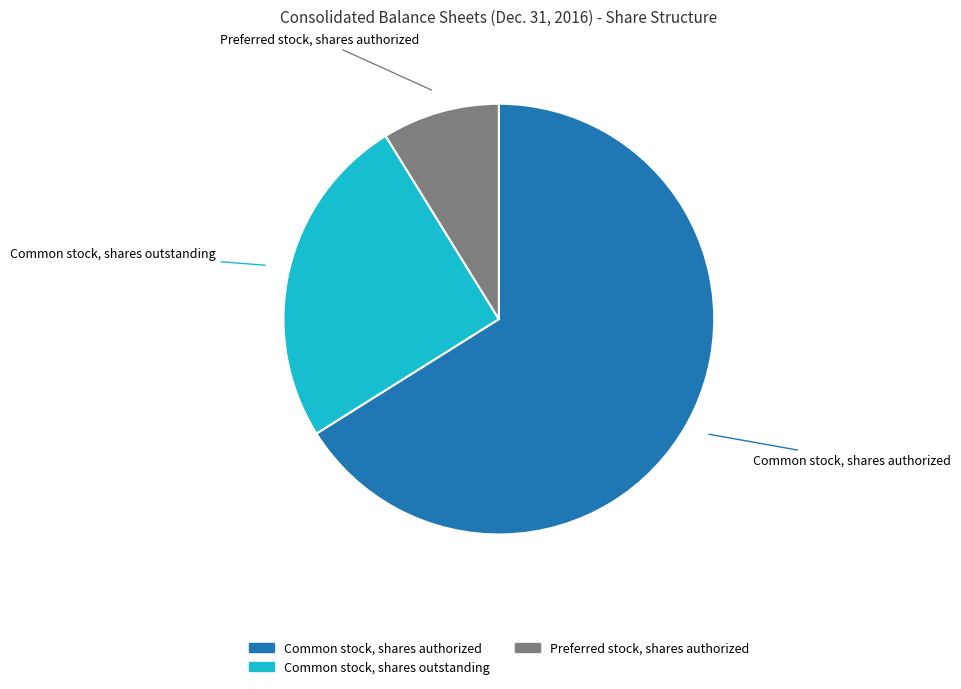

Which category has the smallest portion of the pie?

Preferred stock, shares authorized